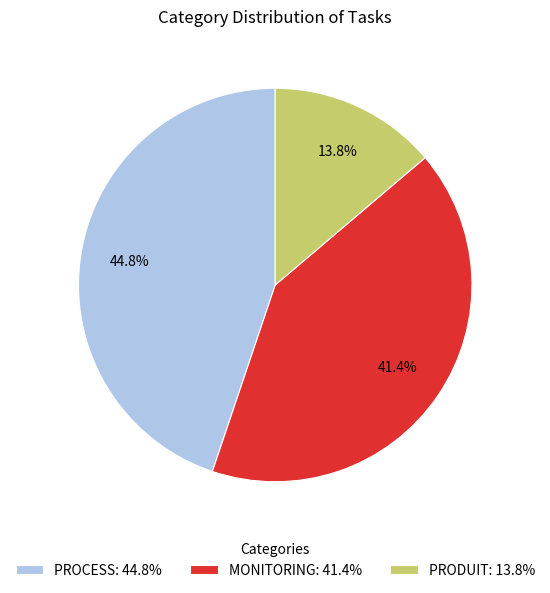

How many slices are in this pie chart?

3